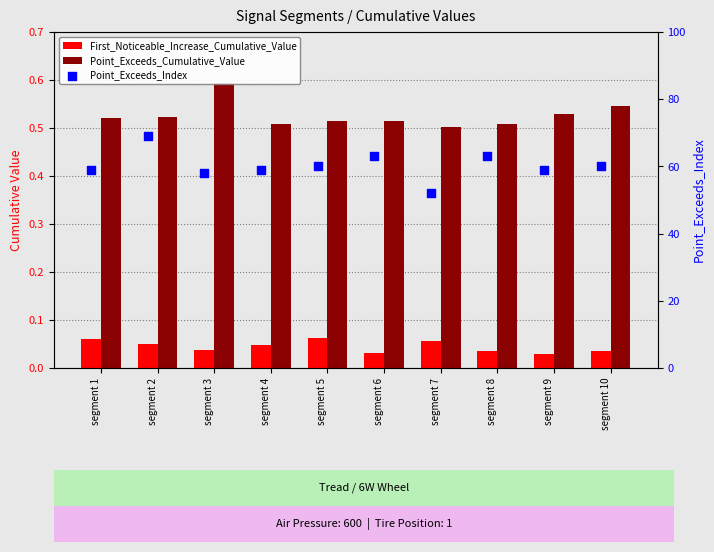

Is the value of Point_Exceeds_Index at segment 3 greater than the value of Point_Exceeds_Cumulative_Value at segment 8?

Yes